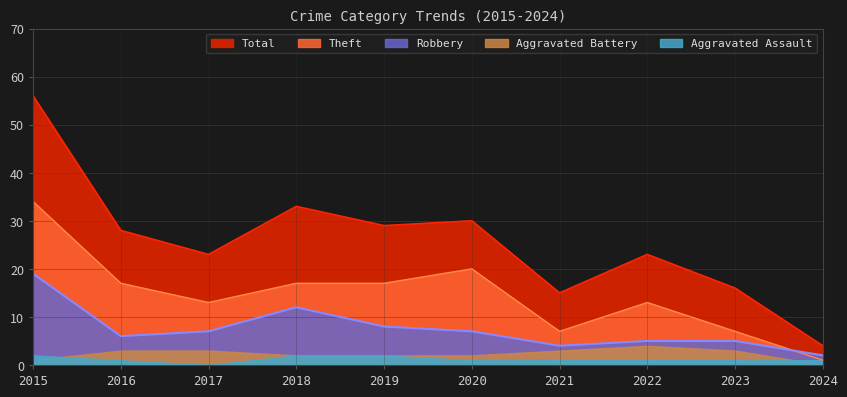

What is the sum of all Theft values?

146